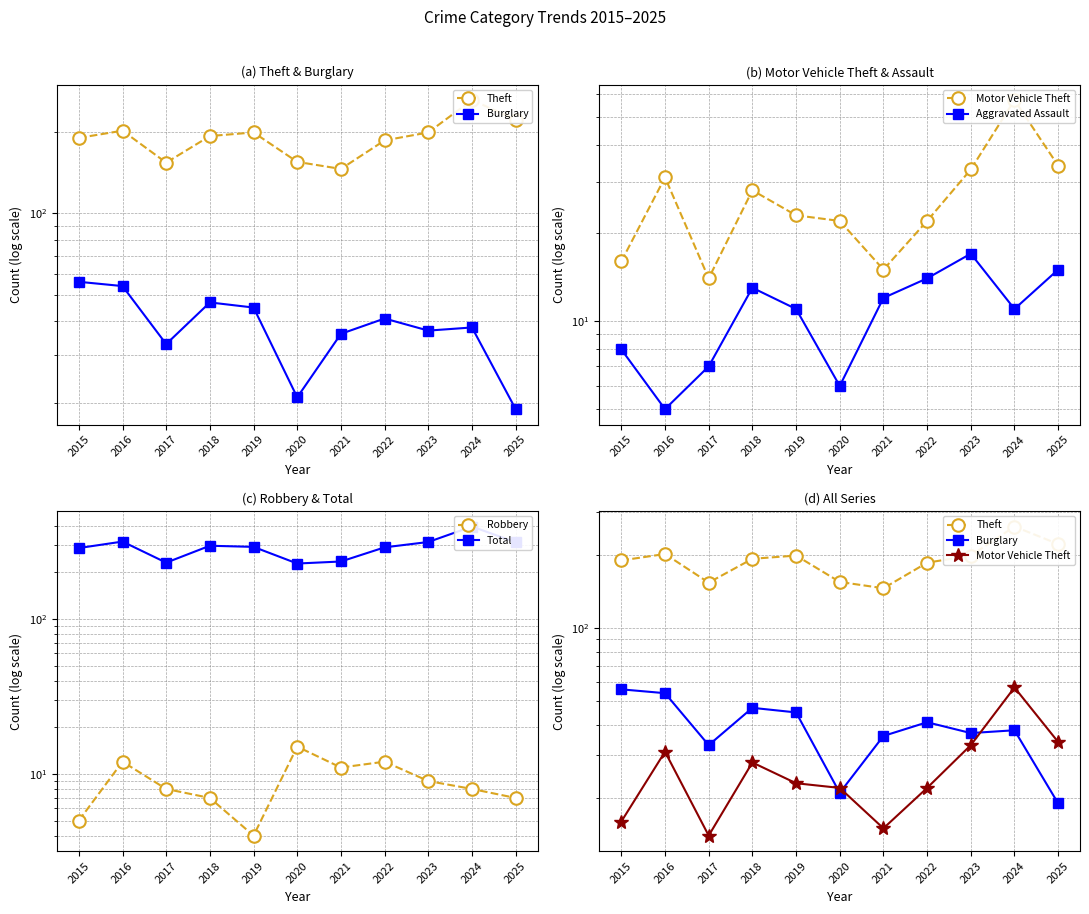

What is the sum of all Robbery values?

98